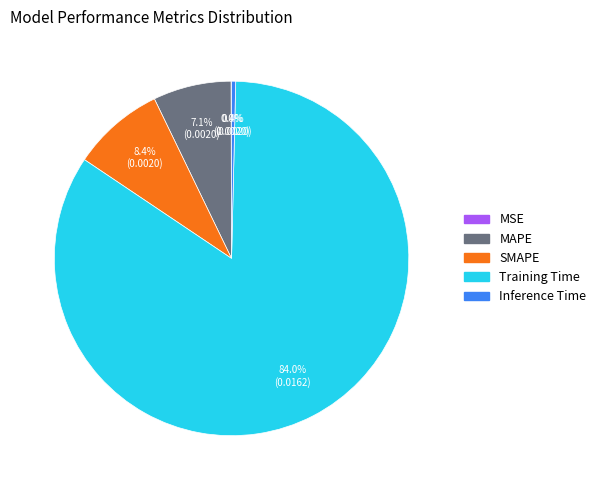

The Training Time slice represents 84% of the pie. True or false?

True